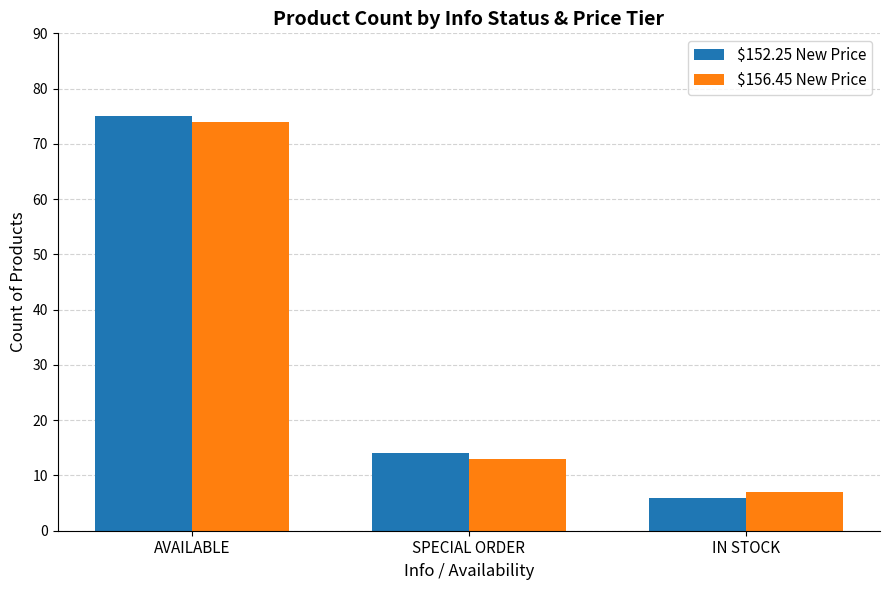

Reading right to left, list all the values displayed in this chart.

$152.25 New Price: IN STOCK=6	SPECIAL ORDER=14	AVAILABLE=75
$156.45 New Price: IN STOCK=7	SPECIAL ORDER=13	AVAILABLE=74